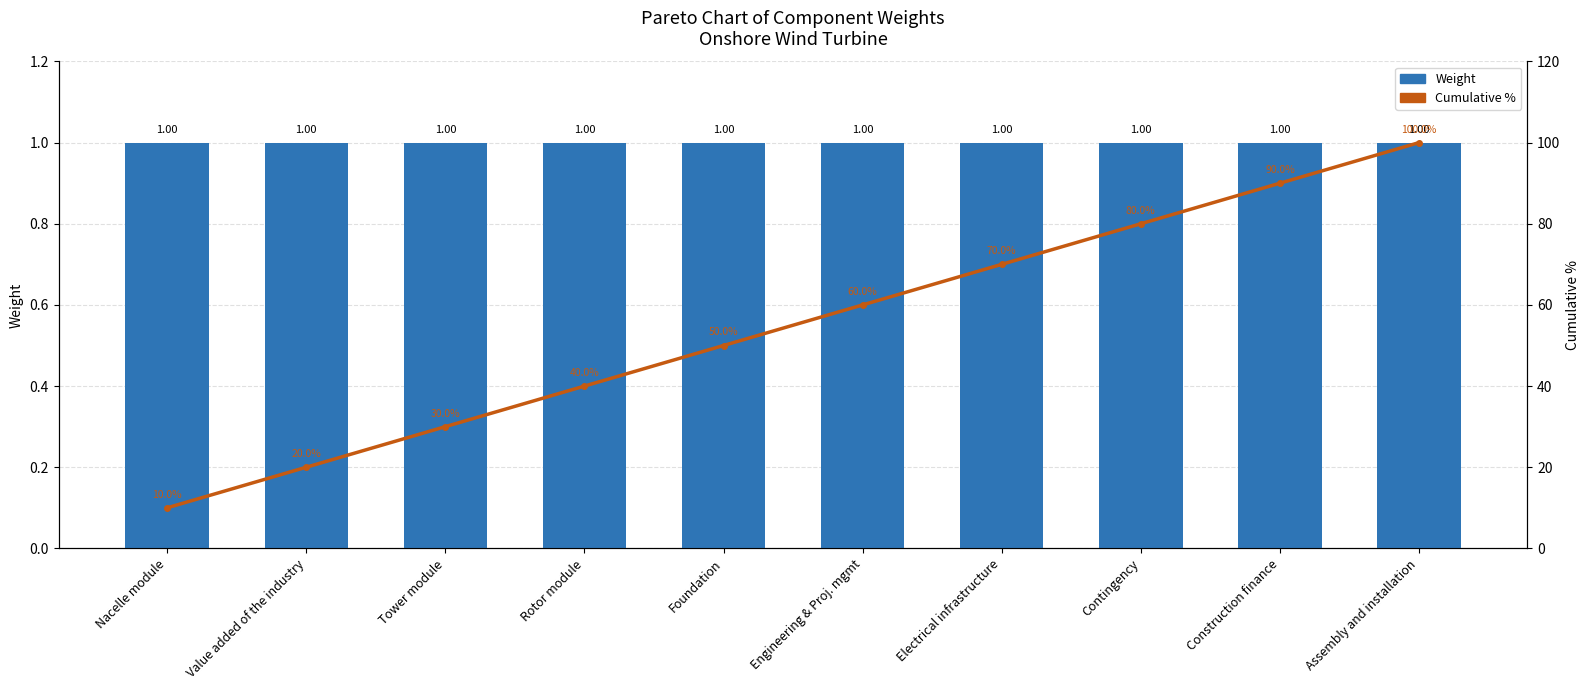

Reading right to left, list all the values displayed in this chart.

Weight: Assembly and installation=1.0	Construction finance=1.0	Contingency=1.0	Electrical infrastructure=1.0	Engineering & Proj. mgmt=1.0	Foundation=1.0	Rotor module=1.0	Tower module=1.0	Value added of the industry=1.0	Nacelle module=1.0
Cumulative %: Assembly and installation=100.0	Construction finance=90.0	Contingency=80.0	Electrical infrastructure=70.0	Engineering & Proj. mgmt=60.0	Foundation=50.0	Rotor module=40.0	Tower module=30.0	Value added of the industry=20.0	Nacelle module=10.0